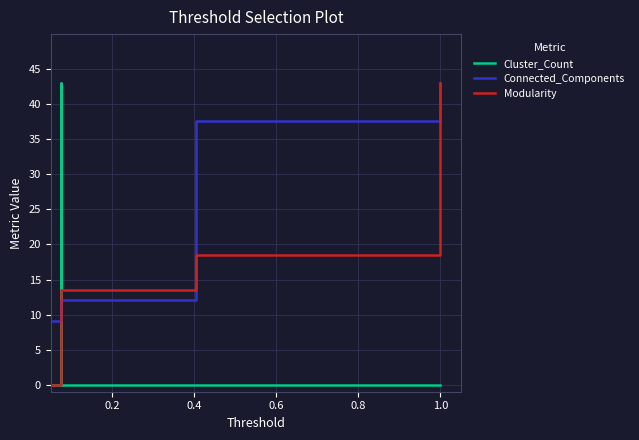

What is the value of the Modularity point at the 16th from the left?

18.5